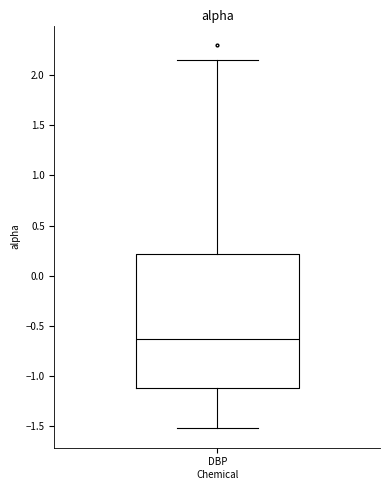

Read this box plot against the y-axis: the position of the median line, the range covered by the box, and the ends of both whiskers. The values are not printed on the chart, so give them approximately, as read against the axis.

median -0.65, box -1.10 to 0.20, whiskers -1.50 to 2.15